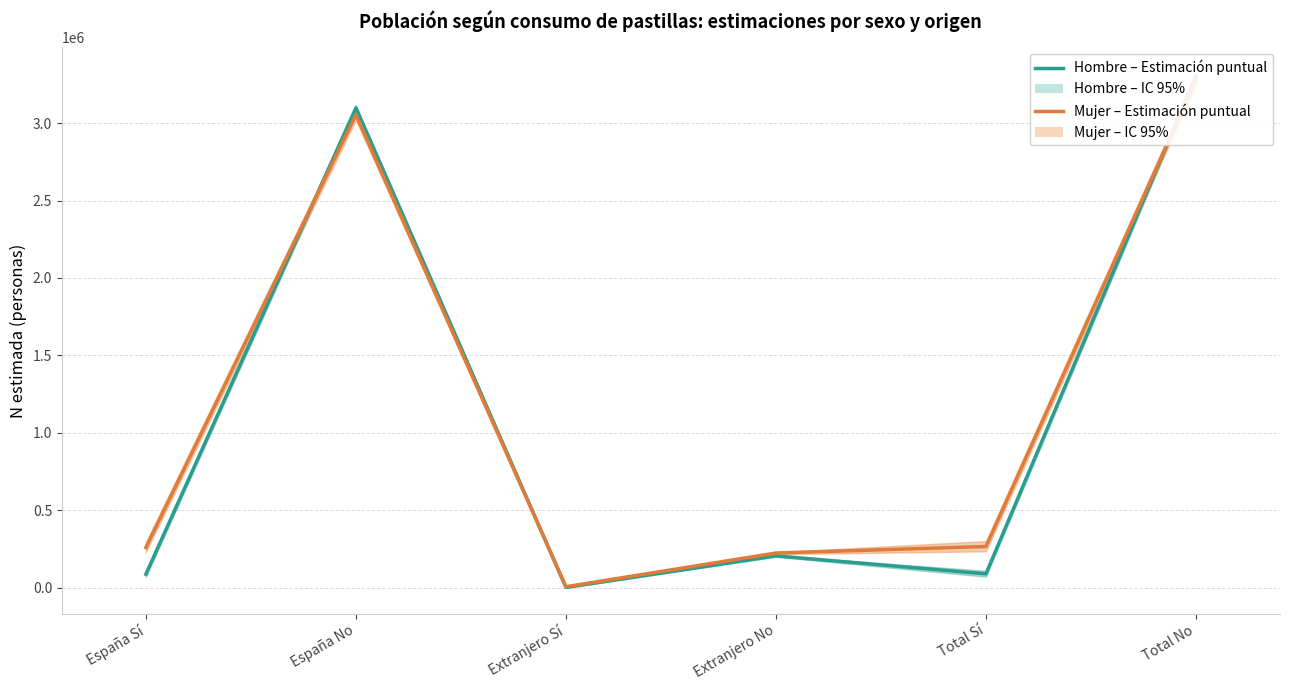

How many categories are shown in the chart?

6